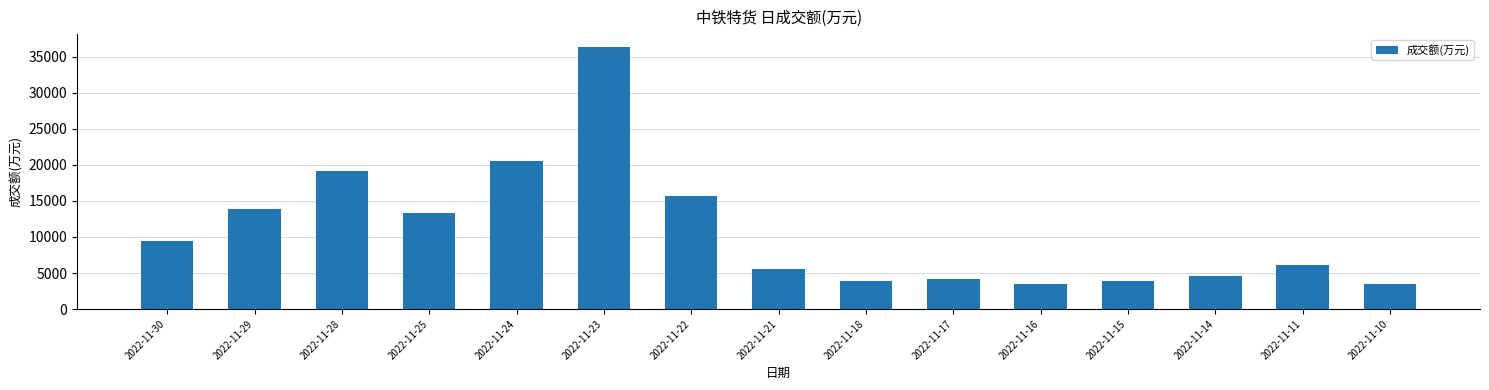

Which label corresponds to the largest value in the chart?

2022-11-23